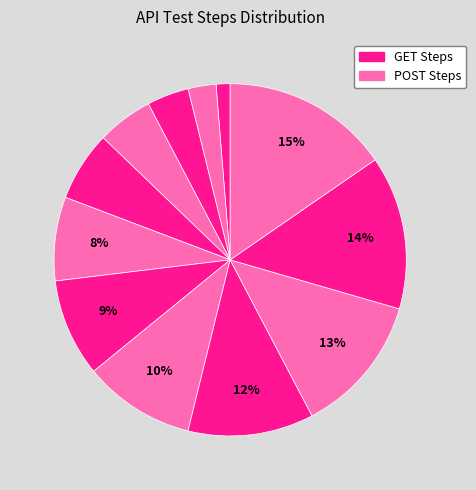

How many slices are in this pie chart?

12